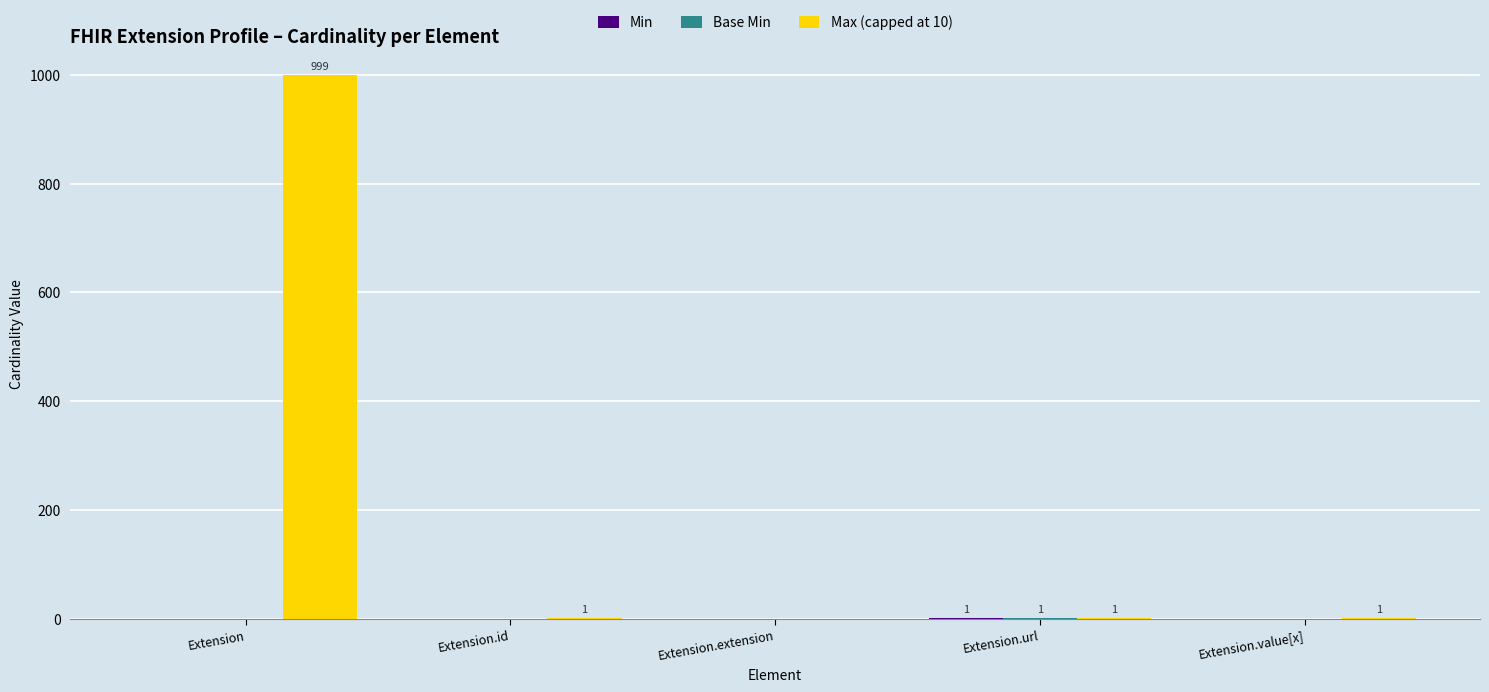

What is the maximum value shown in the chart?

999